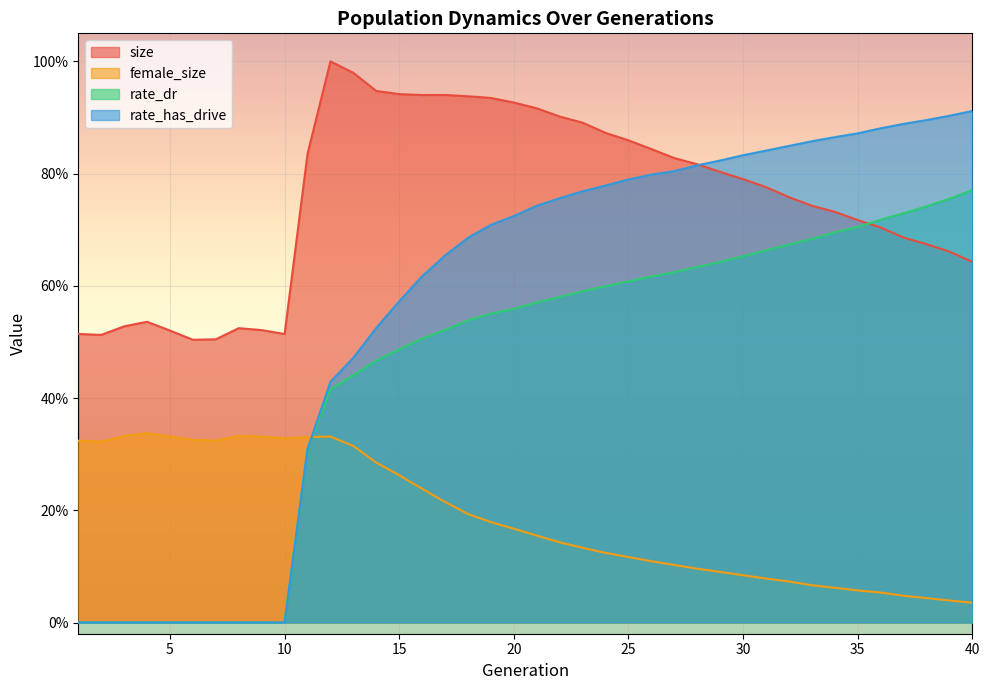

Reading left to right, extract all data points from this chart.

size: 0.5	0.5	0.5	0.5	0.5	0.5	0.5	0.5	0.5	0.5	0.8	1.0	1.0	0.9	0.9	0.9	0.9	0.9	0.9	0.9	0.9	0.9	0.9	0.9	0.9	0.8	0.8	0.8	0.8	0.8	0.8	0.8	0.7	0.7	0.7	0.7	0.7	0.7	0.7	0.6
female_size: 0.3	0.3	0.3	0.3	0.3	0.3	0.3	0.3	0.3	0.3	0.3	0.3	0.3	0.3	0.3	0.2	0.2	0.2	0.2	0.2	0.2	0.1	0.1	0.1	0.1	0.1	0.1	0.1	0.1	0.1	0.1	0.1	0.1	0.1	0.1	0.1	0.0	0.0	0.0	0.0
rate_dr: 0.0	0.0	0.0	0.0	0.0	0.0	0.0	0.0	0.0	0.0	0.3	0.4	0.4	0.5	0.5	0.5	0.5	0.5	0.6	0.6	0.6	0.6	0.6	0.6	0.6	0.6	0.6	0.6	0.6	0.7	0.7	0.7	0.7	0.7	0.7	0.7	0.7	0.7	0.8	0.8
rate_has_drive: 0.0	0.0	0.0	0.0	0.0	0.0	0.0	0.0	0.0	0.0	0.3	0.4	0.5	0.5	0.6	0.6	0.7	0.7	0.7	0.7	0.7	0.8	0.8	0.8	0.8	0.8	0.8	0.8	0.8	0.8	0.8	0.8	0.9	0.9	0.9	0.9	0.9	0.9	0.9	0.9